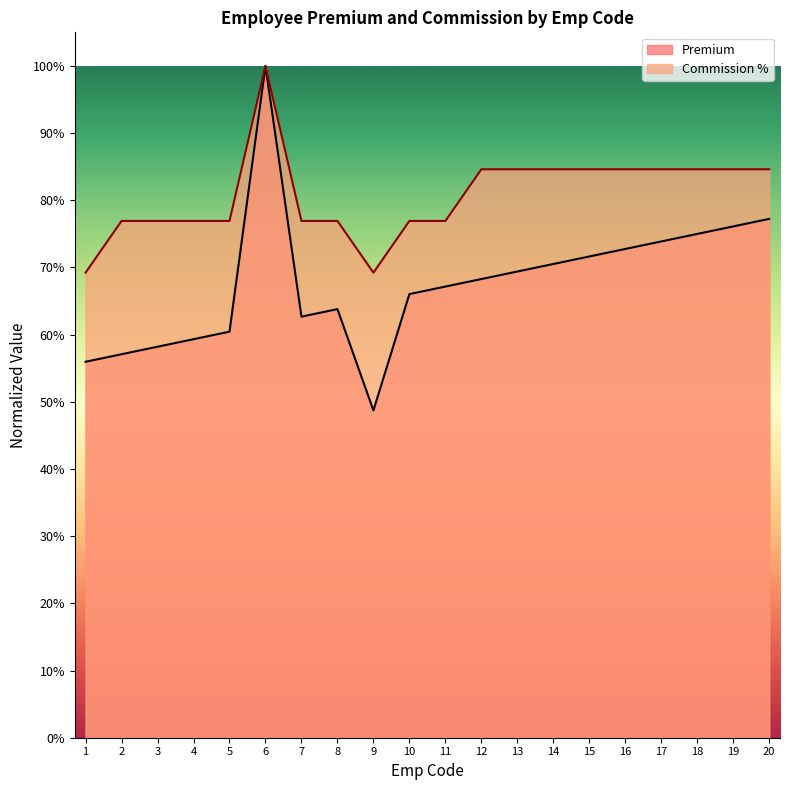

What is the sum of all Premium values?

13.5